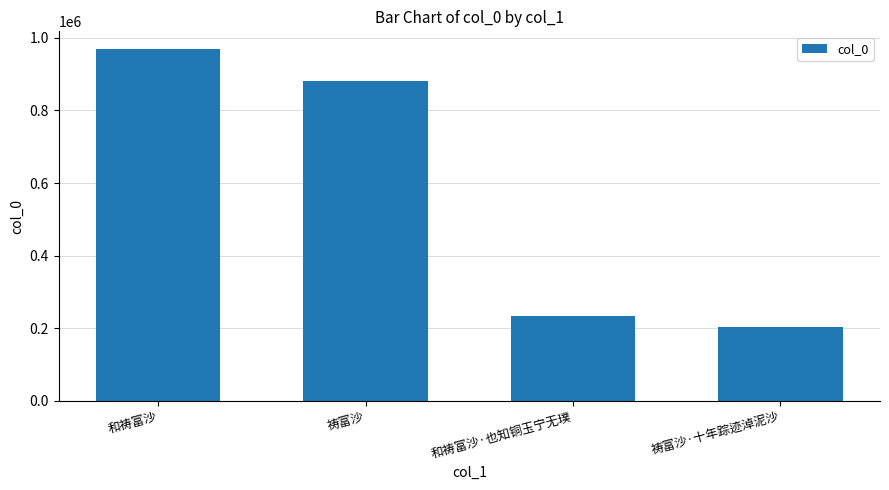

Reading left to right, transcribe all the data shown in this chart.

969561	881380	234925	203538